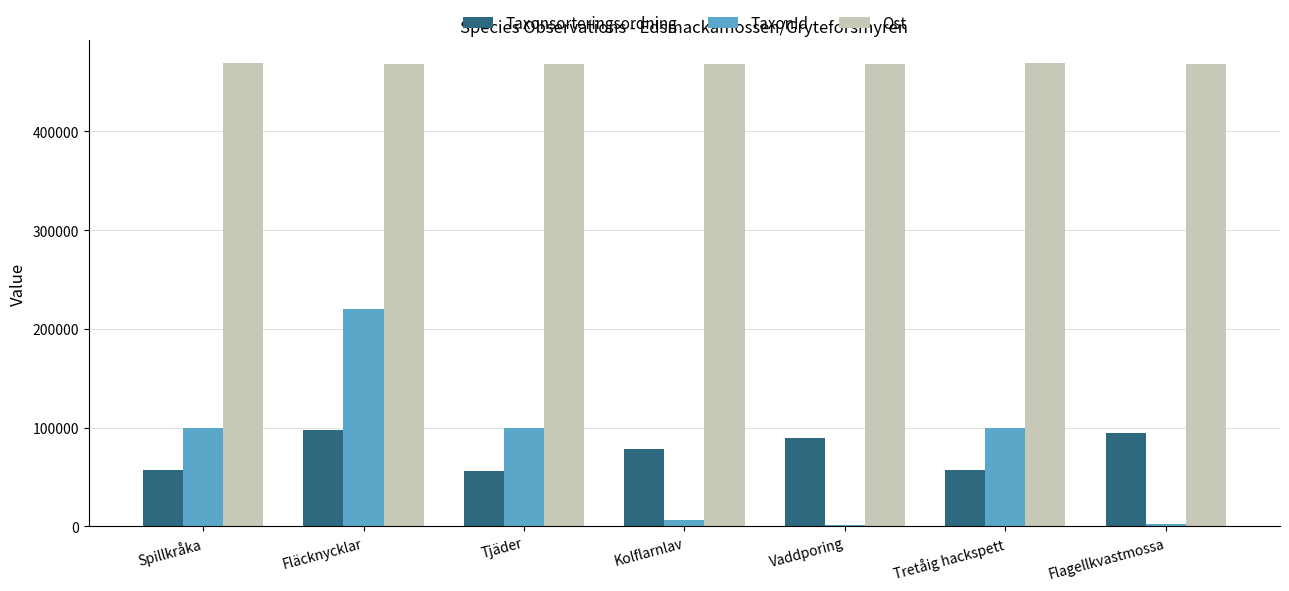

What is the sum of all Ost values?

3280493